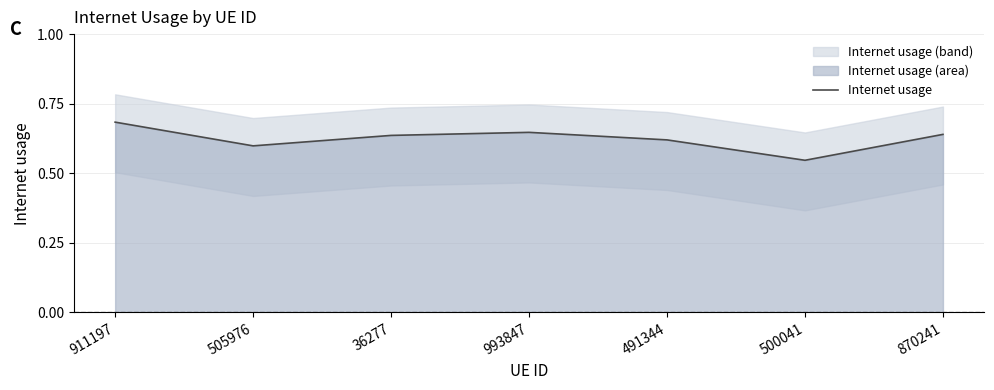

Reading right to left, what are all the values shown in this chart?

870241=0.6	500041=0.5	491344=0.6	993847=0.6	36277=0.6	505976=0.6	911197=0.7